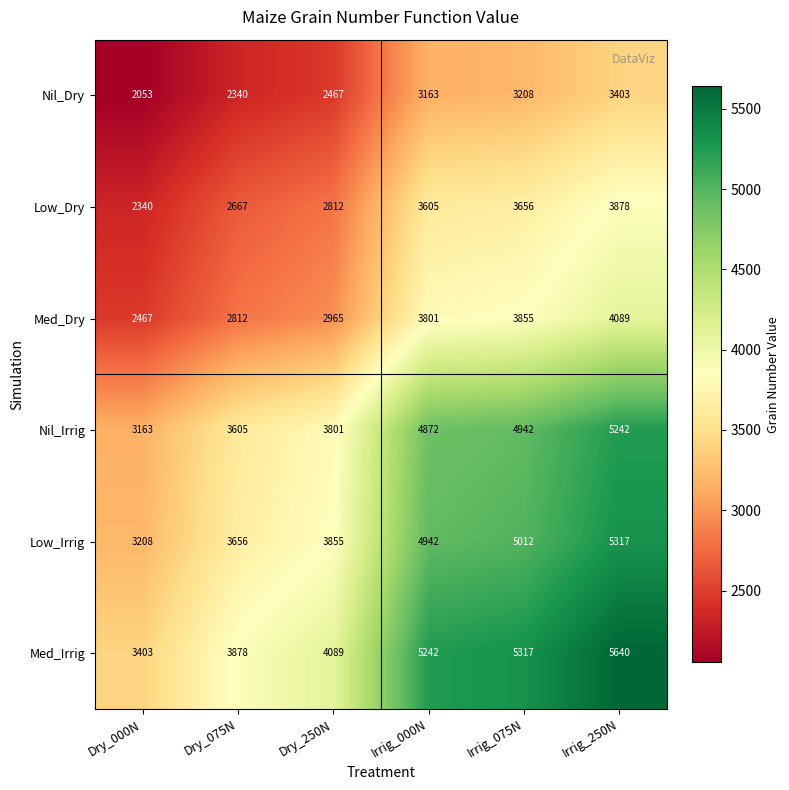

The value of Nil_Irrig at Dry_250N is 3801. True or false?

True